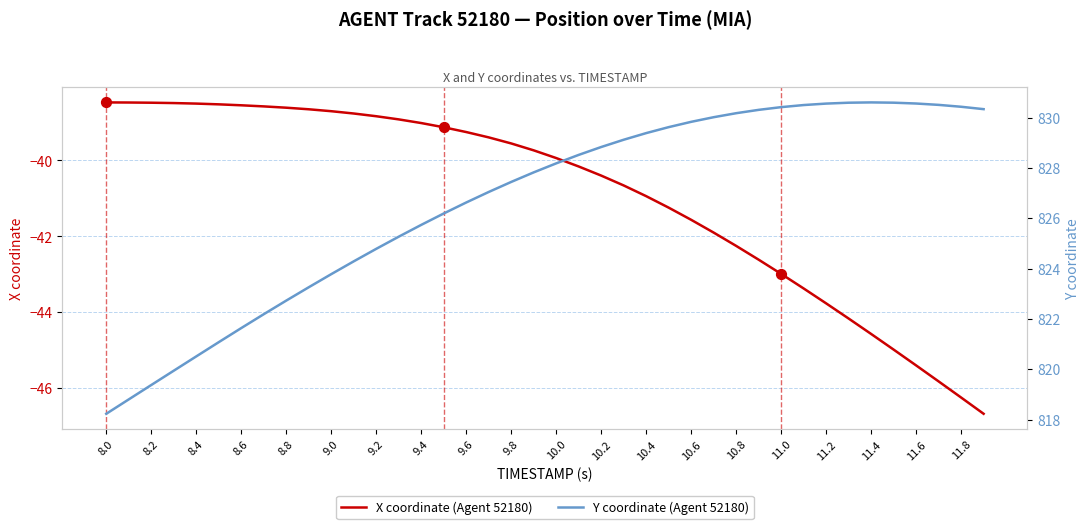

Which series has the largest total across all categories?

Y coordinate (Agent 52180)